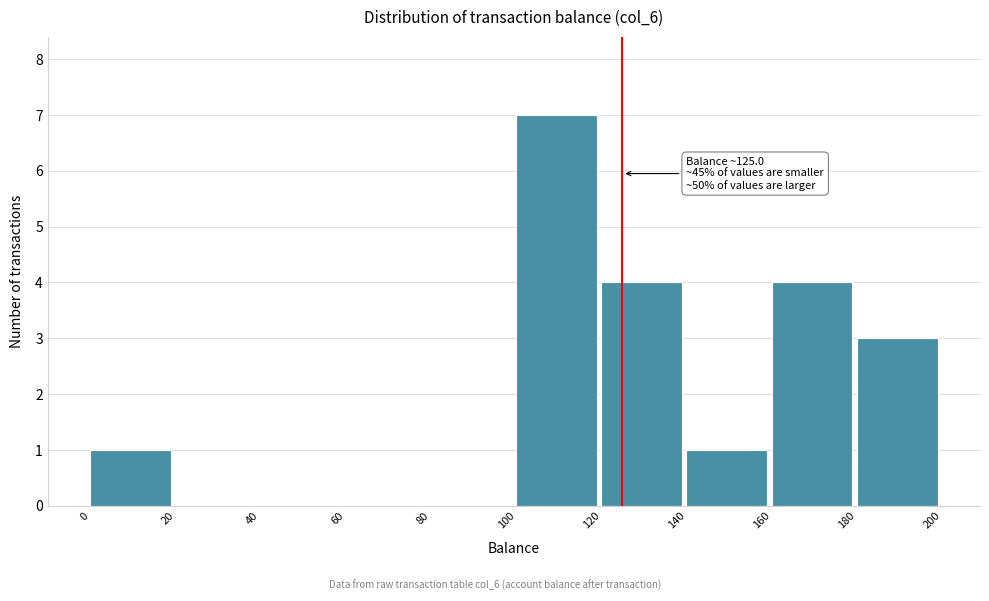

Over which range of the x-axis is the bar tallest?

100 to 120